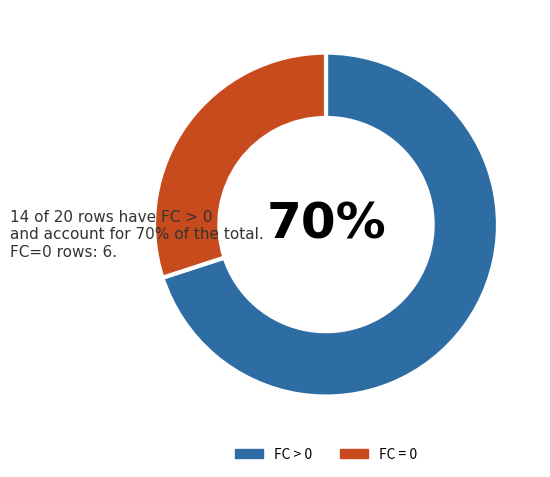

Which slice is the smallest?

FC = 0